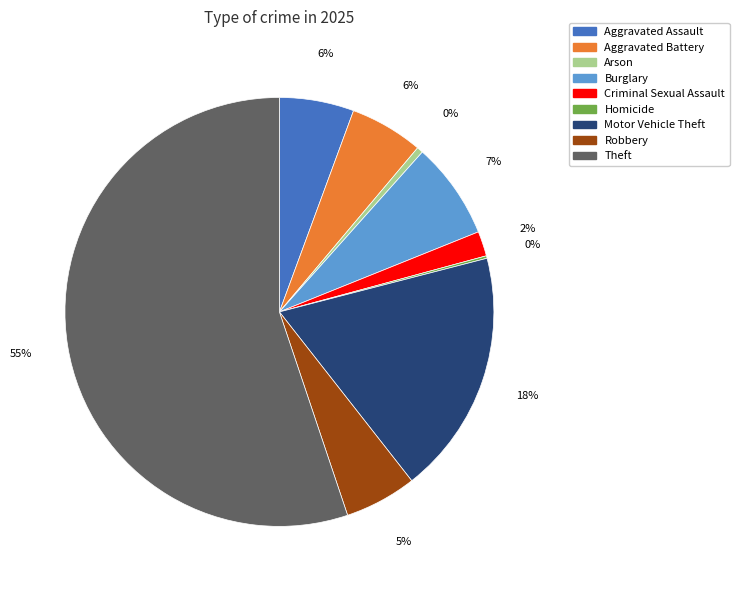

The Motor Vehicle Theft slice represents 31% of the pie. True or false?

False